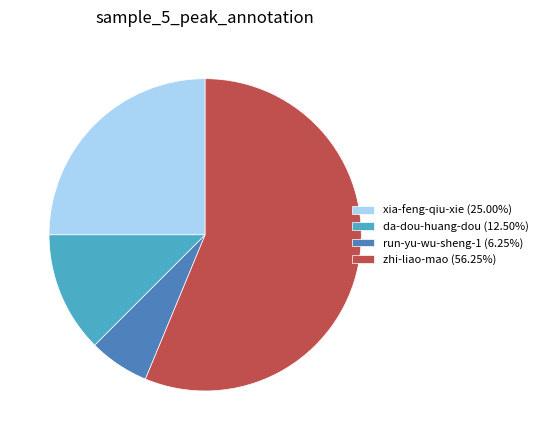

Which category has the biggest portion of the pie?

zhi-liao-mao